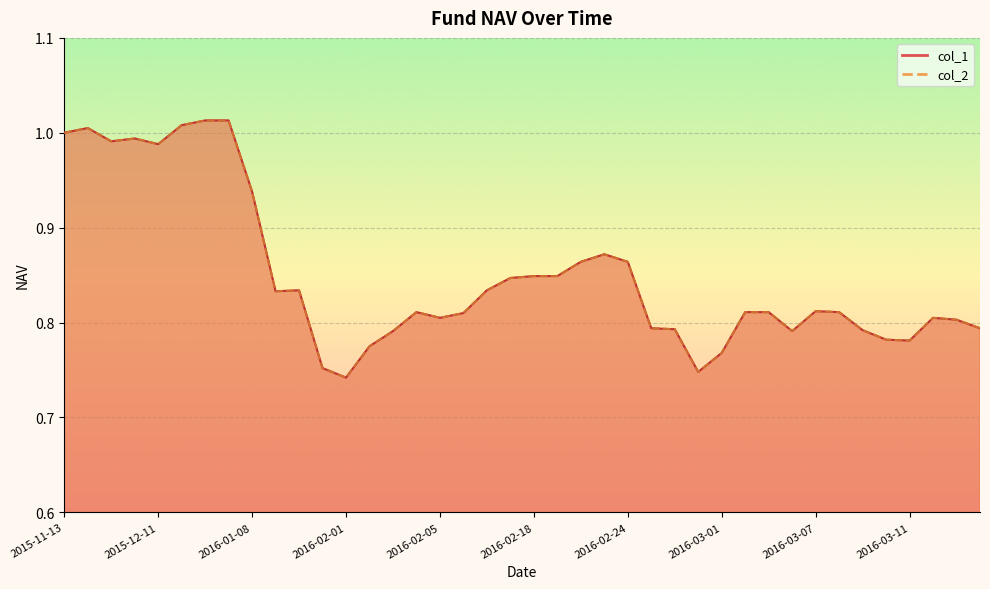

At which category is the sum across all series the highest?

2015-12-25